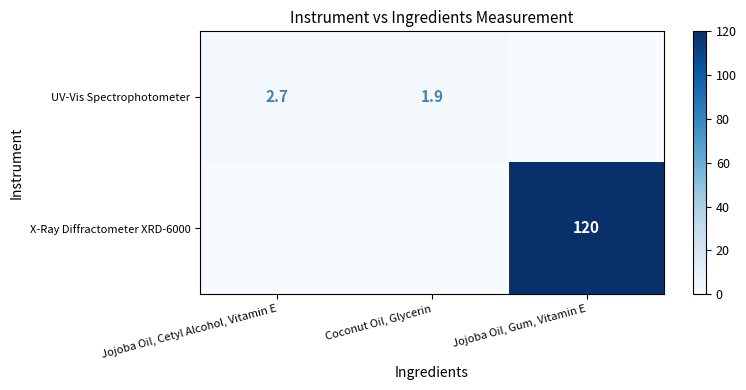

At which category does the chart reach its peak across all series?

Jojoba Oil, Gum, Vitamin E